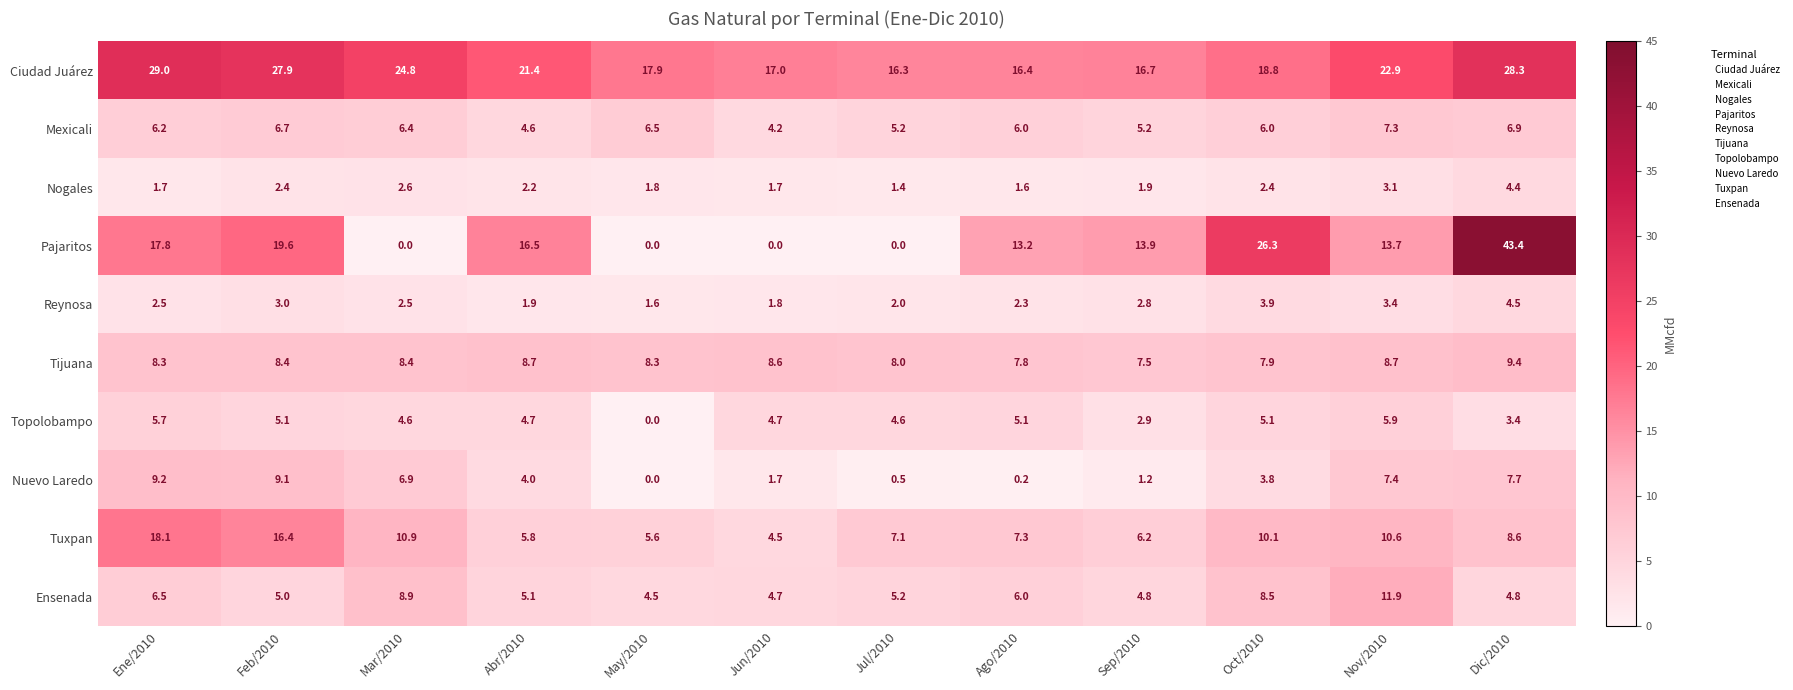

What is the lowest value of the Tuxpan series?

4.5